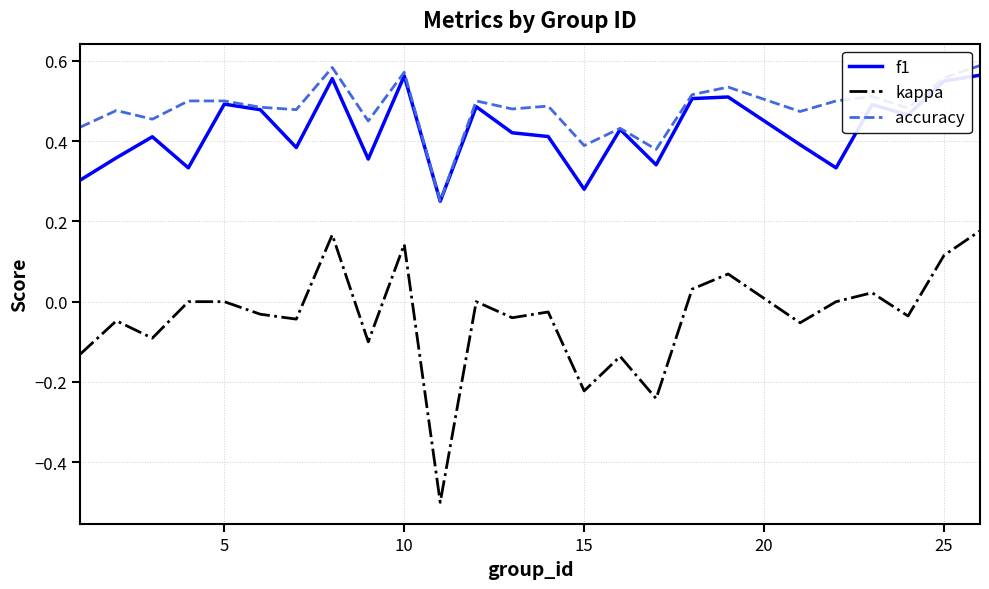

Which series has the largest total across all categories?

accuracy